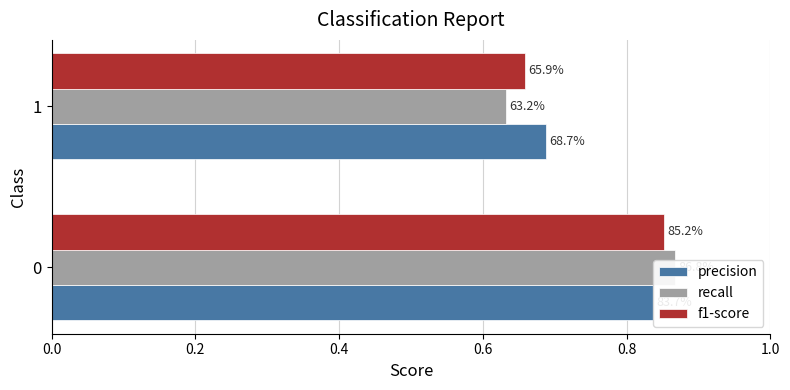

Rank the series at 1 from lowest to highest value.

recall, f1-score, precision